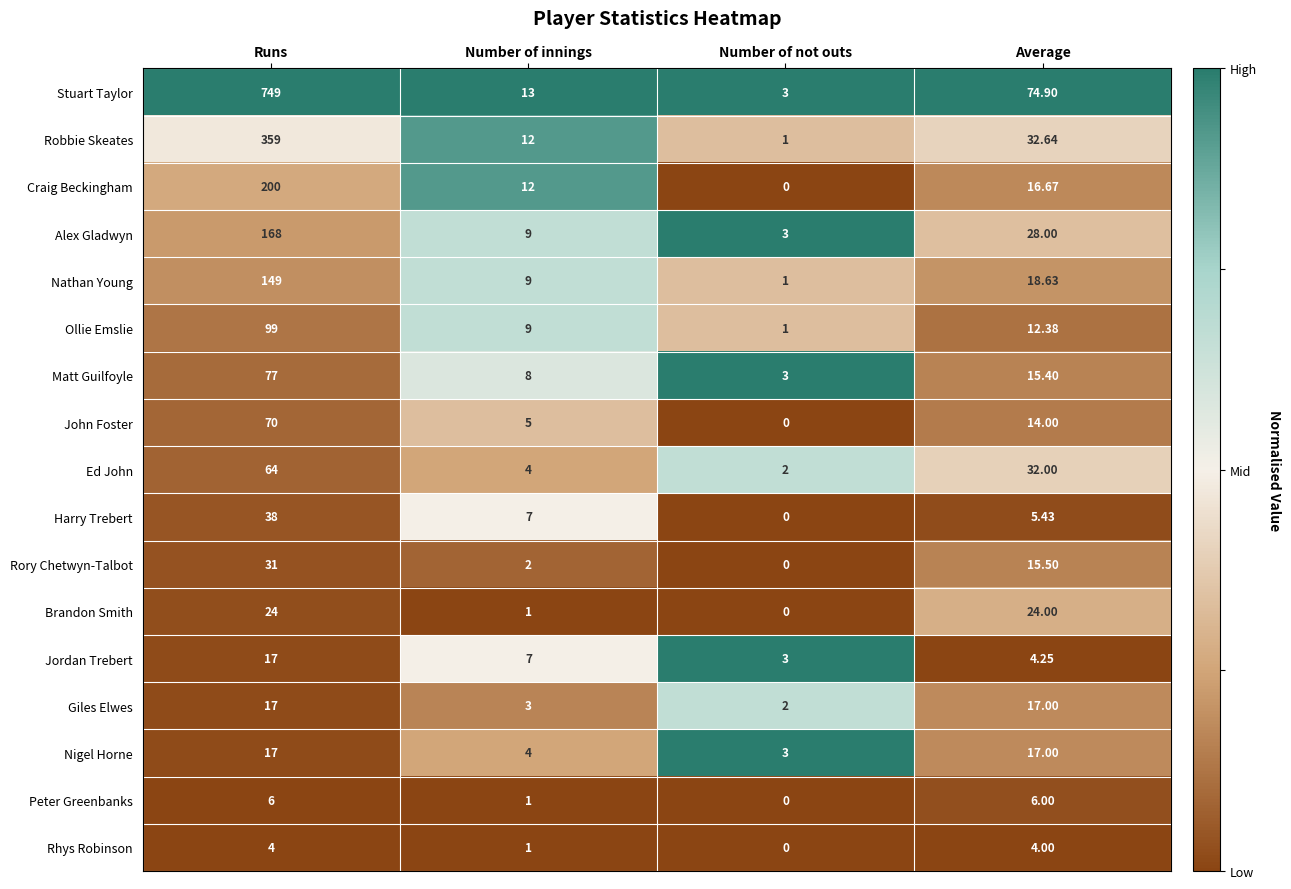

What is the difference between the highest and lowest values at Runs?

745.0